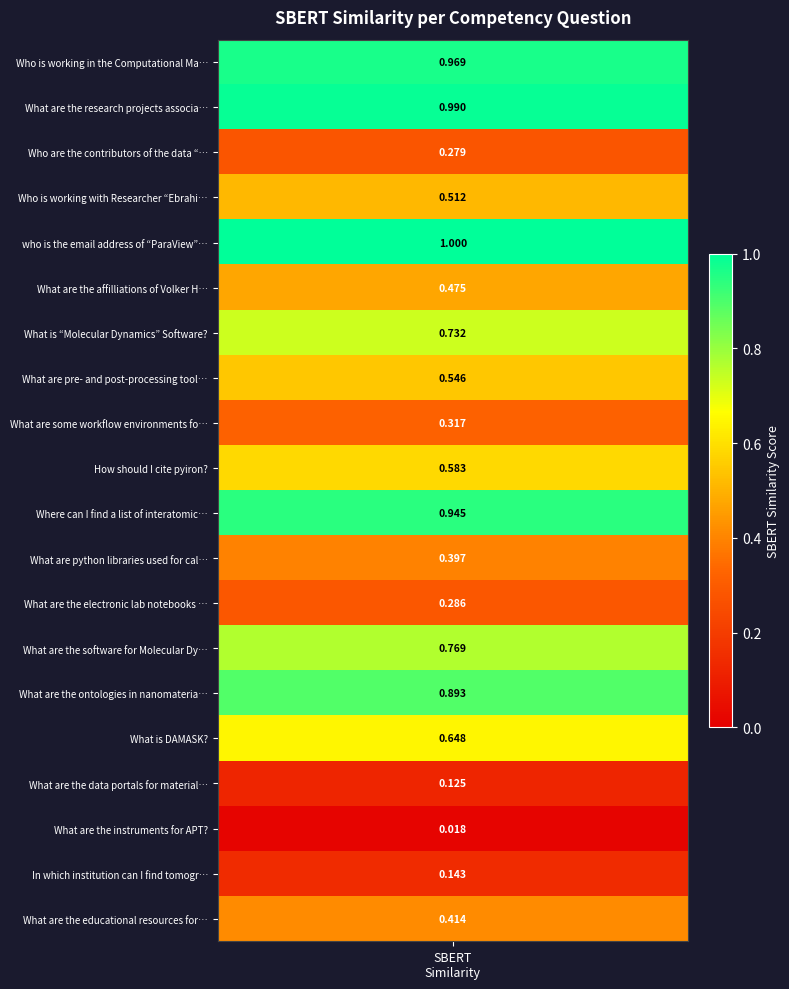

What is the change in value from 8 to 15?

+0.3